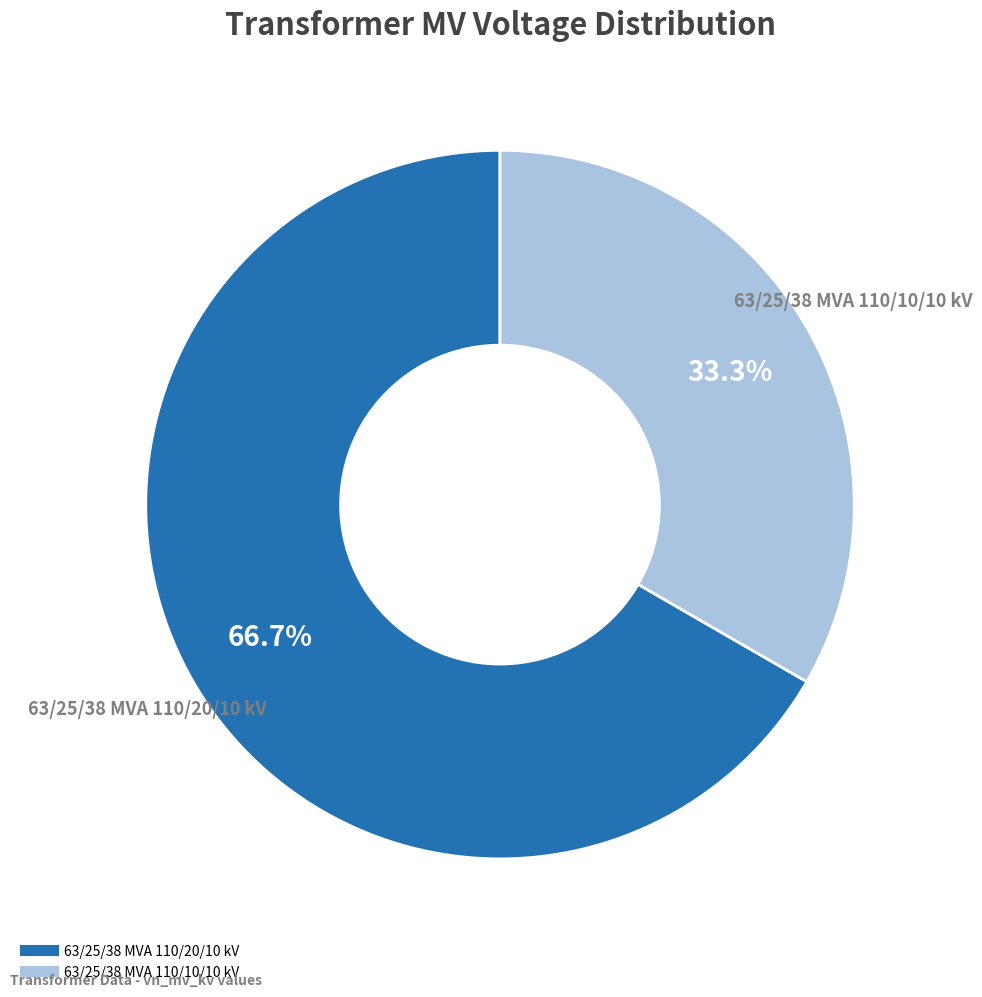

What is the smallest slice in the pie chart?

63/25/38 MVA 110/10/10 kV